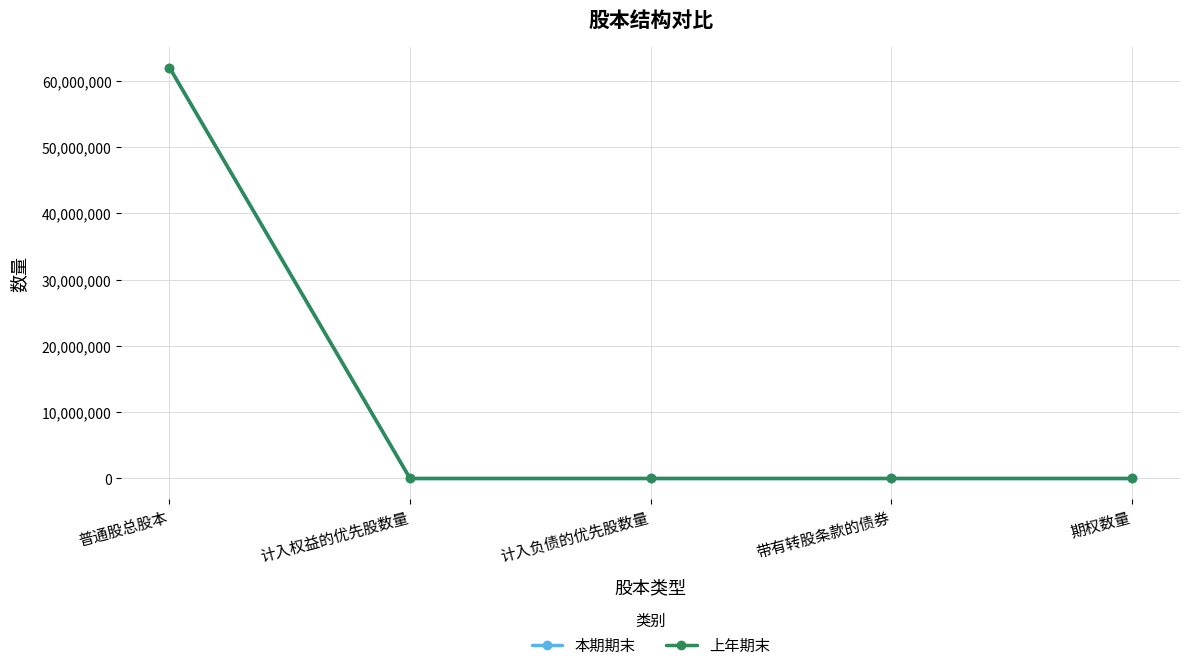

Is this an area chart (filled region under the line)?

No